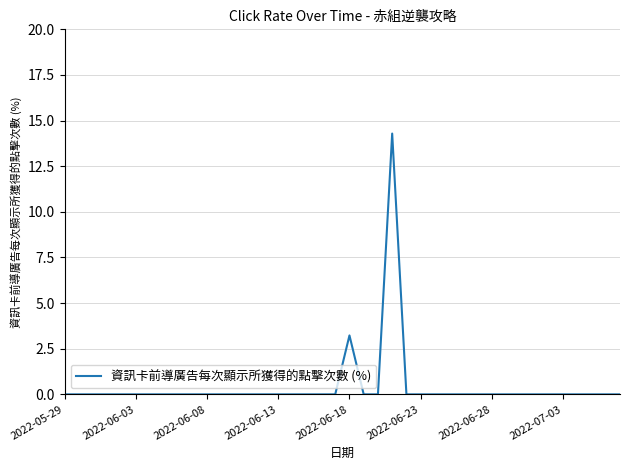

What is the maximum value shown in the chart?

14.3